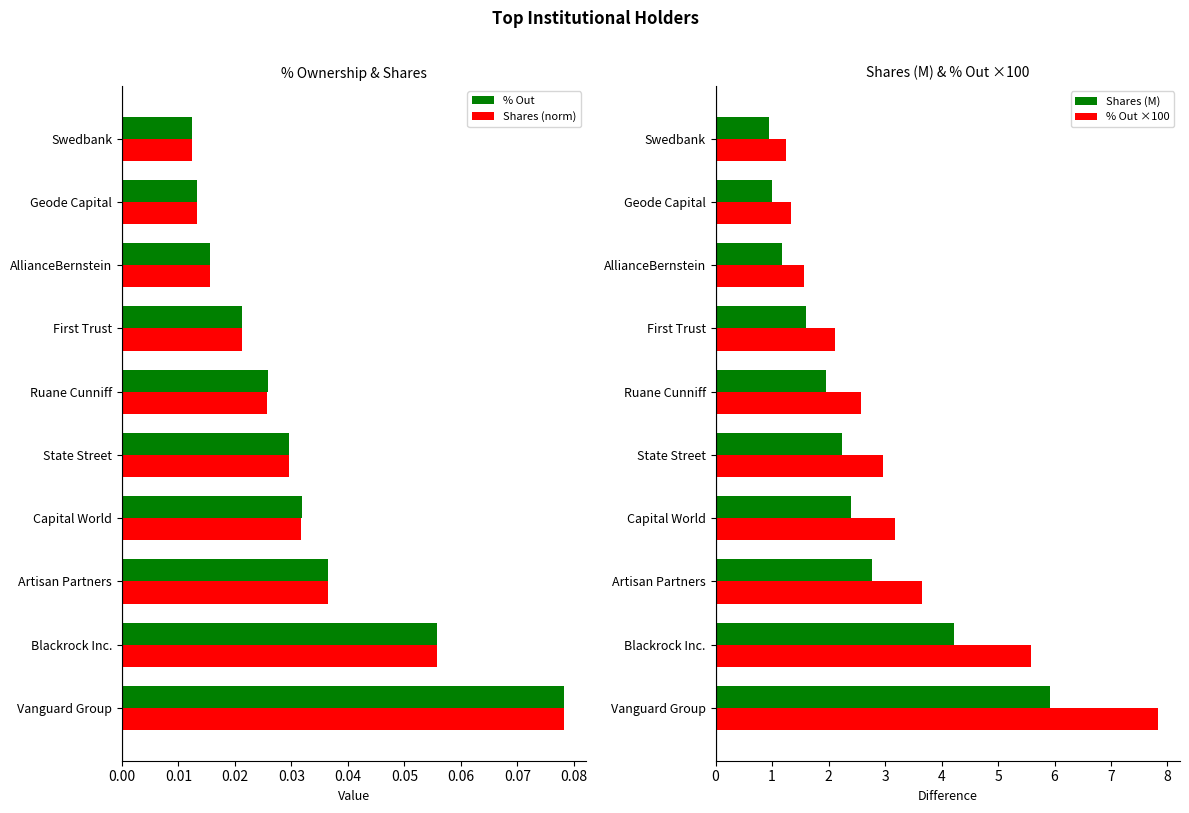

Which category has the lowest value in the % Out series?

Swedbank